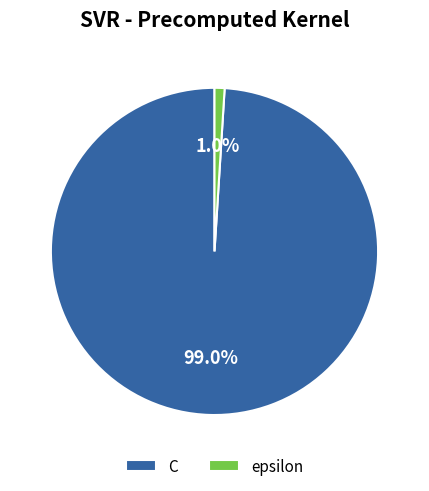

Count the number of slices in the pie.

2